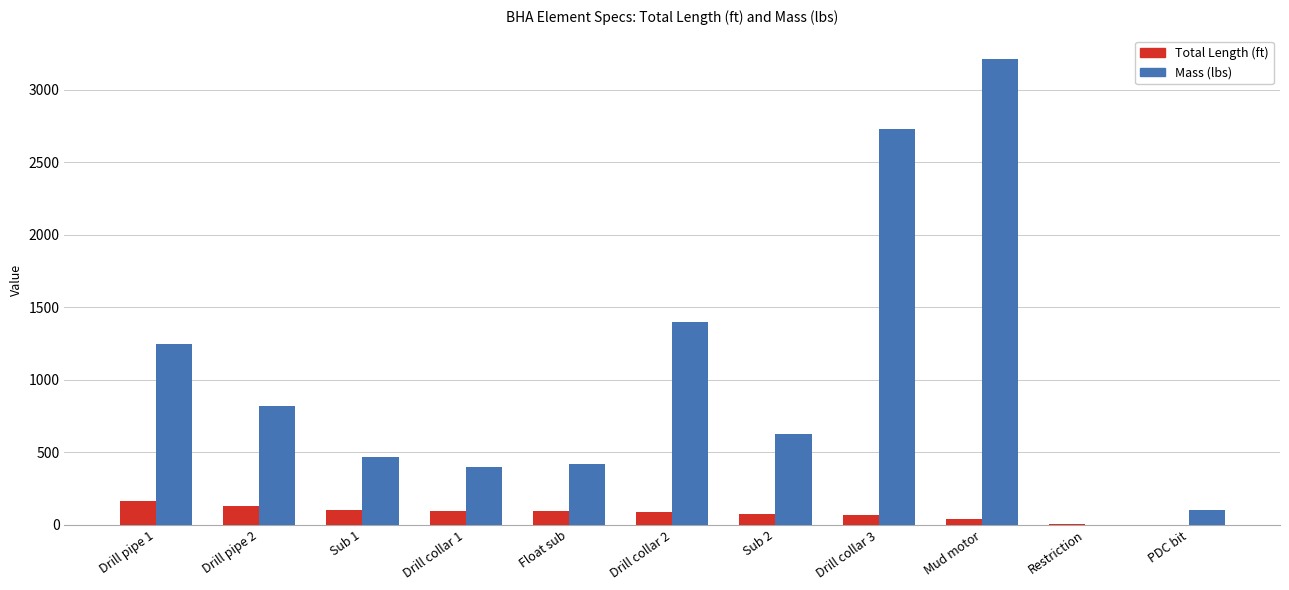

What is the sum of the Mass (lbs) values at Drill pipe 1 and Drill collar 2?

2642.2